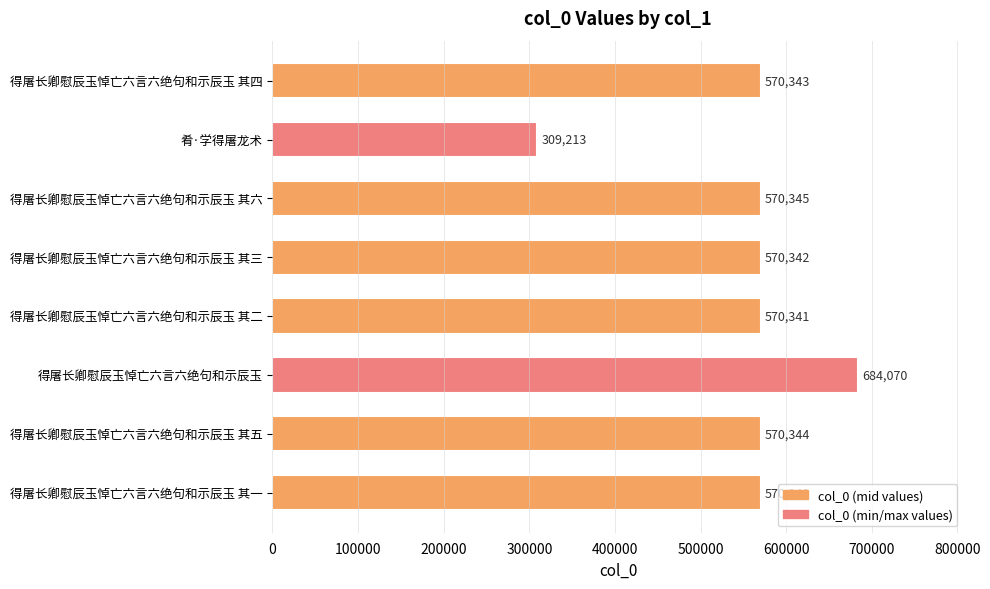

Reading top to bottom, extract all data points from this chart.

得屠长卿慰辰玉悼亡六言六绝句和示辰玉 其四=570343	肴·学得屠龙术=309213	得屠长卿慰辰玉悼亡六言六绝句和示辰玉 其六=570345	得屠长卿慰辰玉悼亡六言六绝句和示辰玉 其三=570342	得屠长卿慰辰玉悼亡六言六绝句和示辰玉 其二=570341	得屠长卿慰辰玉悼亡六言六绝句和示辰玉=684070	得屠长卿慰辰玉悼亡六言六绝句和示辰玉 其五=570344	得屠长卿慰辰玉悼亡六言六绝句和示辰玉 其一=570340